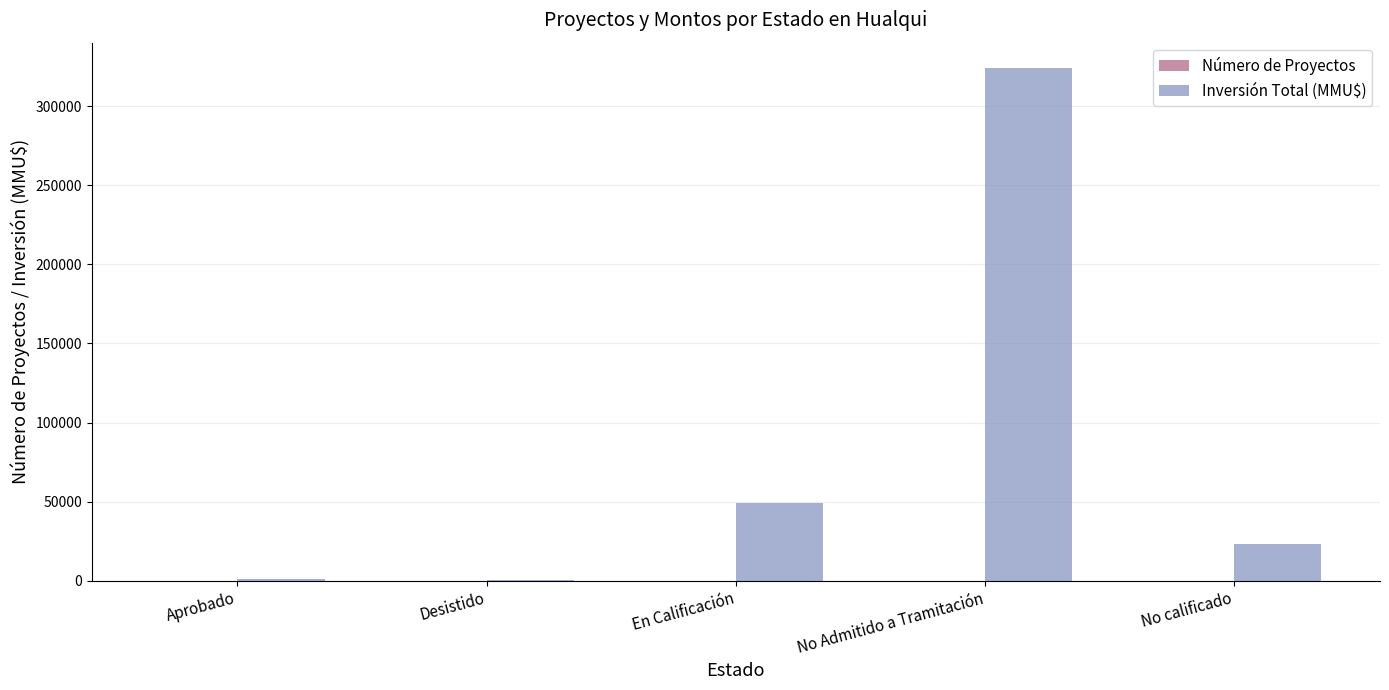

At which label does Inversión Total (MMU$) reach its peak?

No Admitido a Tramitación